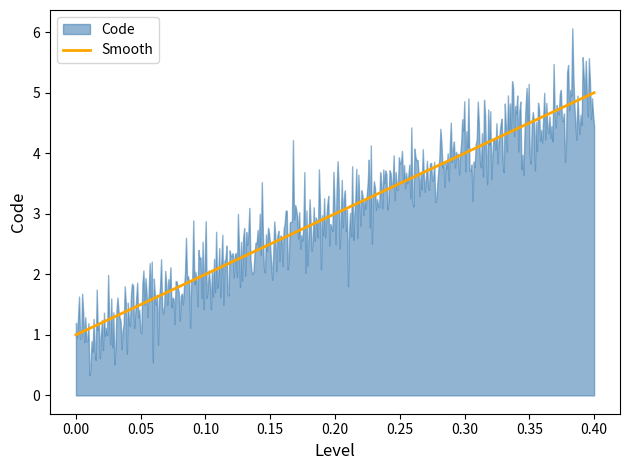

What is the highest value of the Smooth series?

5.0